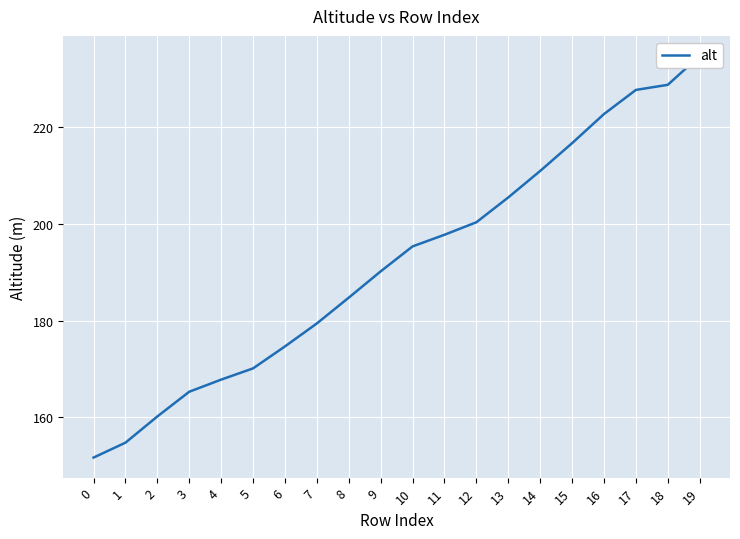

List the labels in order of value, smallest first.

0, 1, 2, 3, 4, 5, 6, 7, 8, 9, 10, 11, 12, 13, 14, 15, 16, 17, 18, 19